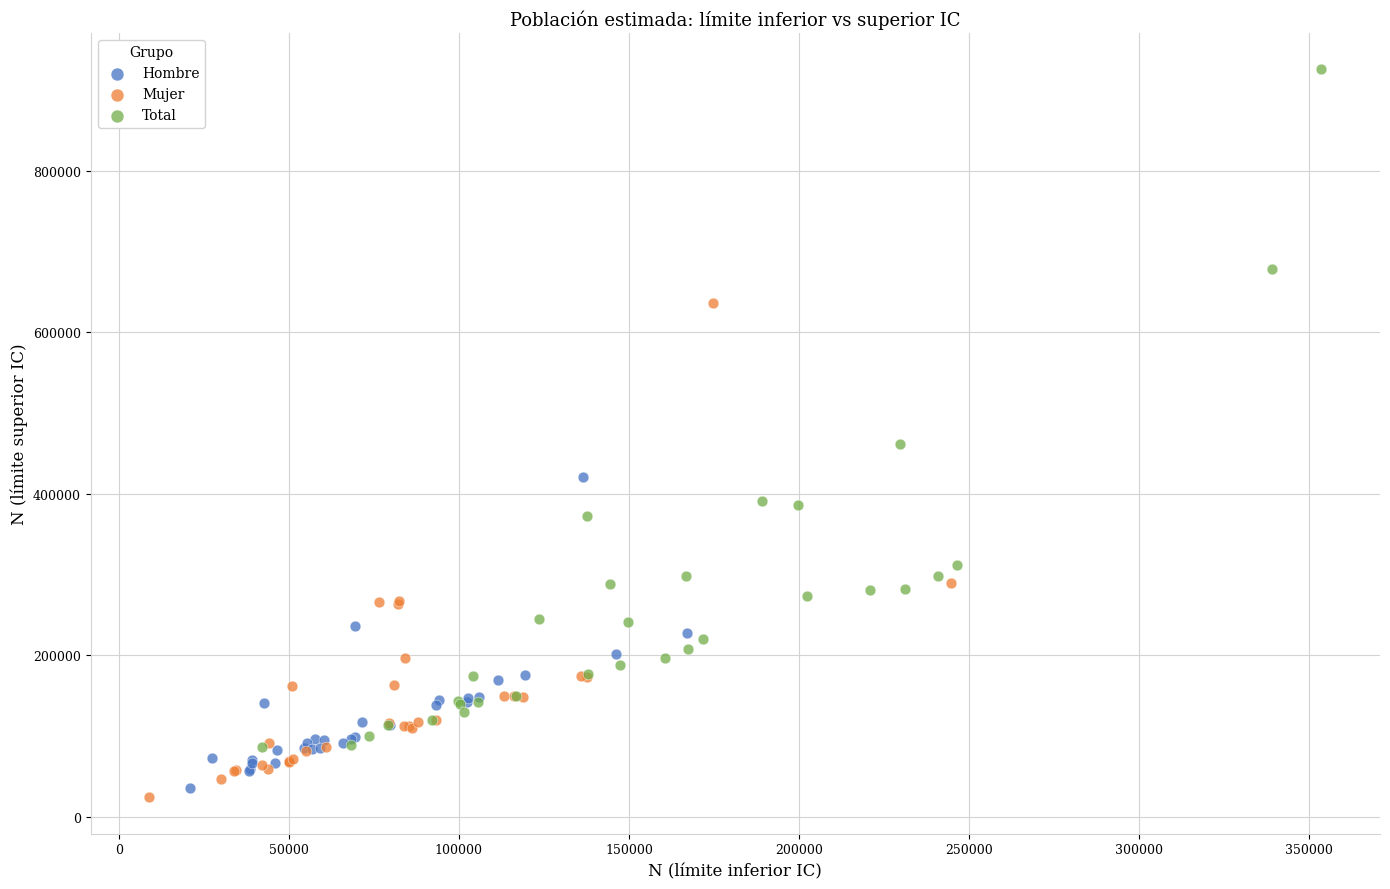

Which series reaches the maximum Y coordinate?

Total